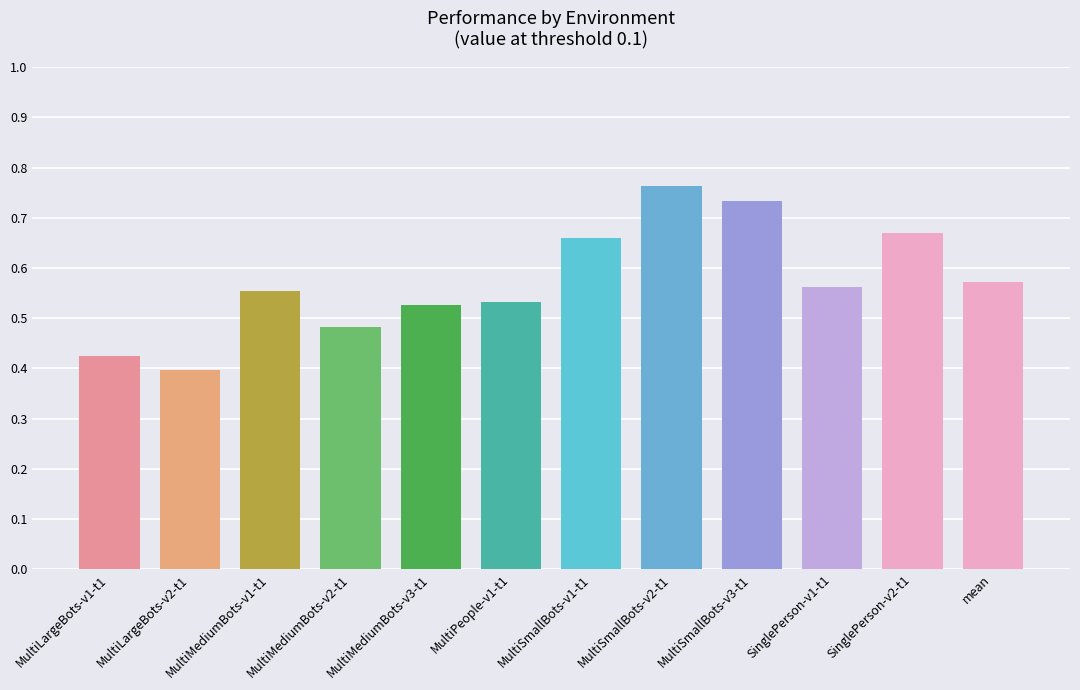

Which category has the lowest value across all series?

MultiLargeBots-v2-t1